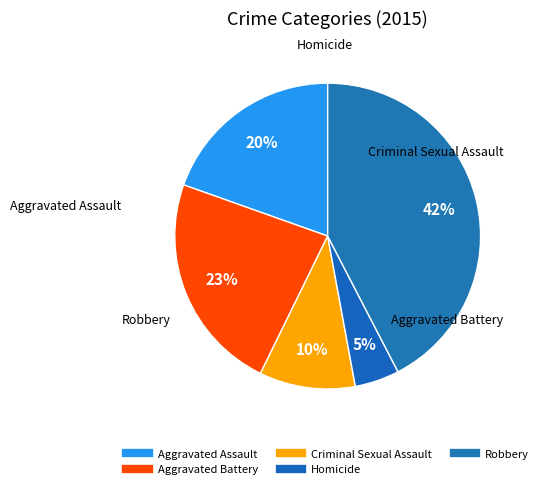

How many segments does this pie chart have?

5